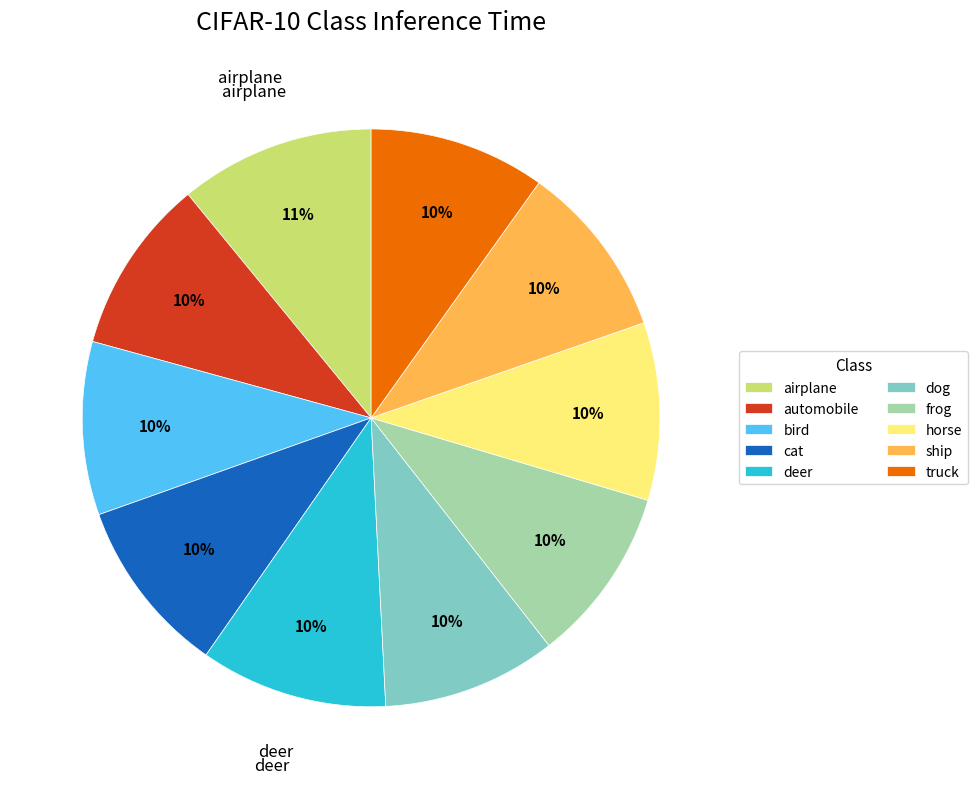

To the nearest percent, what is the average slice percentage?

10%